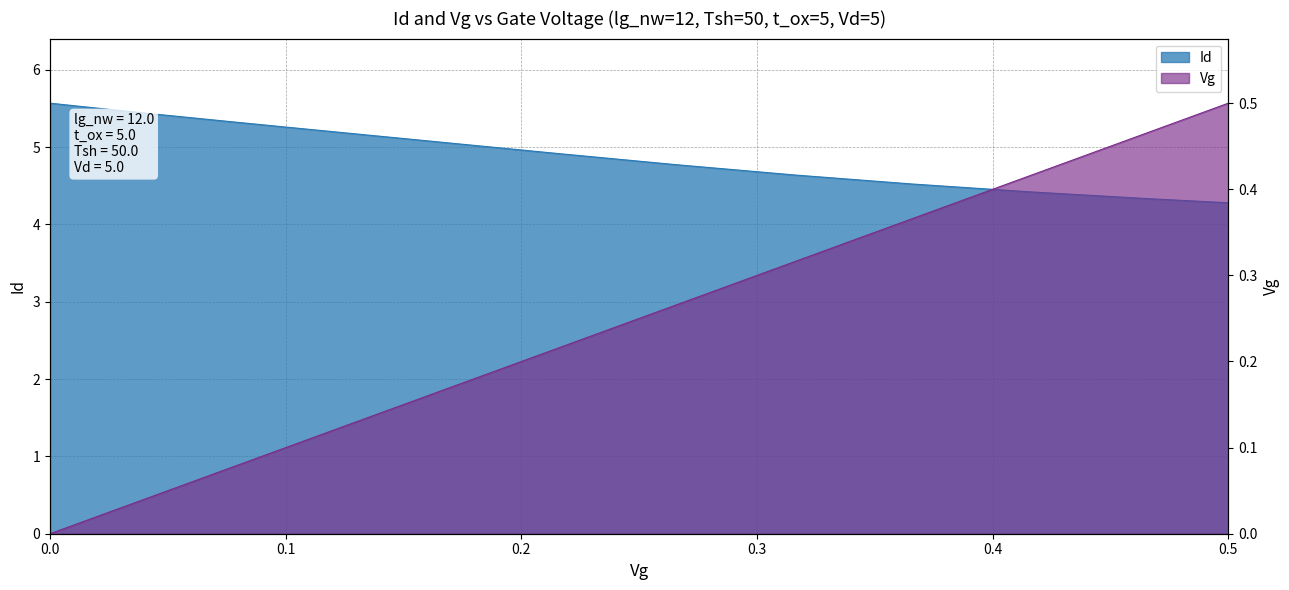

What is the spread (max minus min) of values at 0.0?

5.6